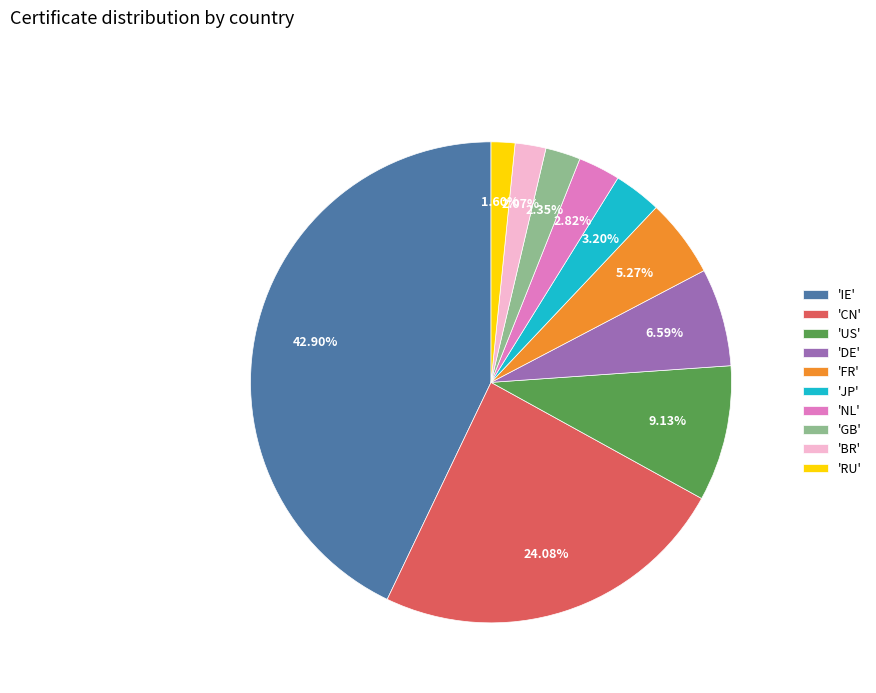

Does any single category account for the majority?

No